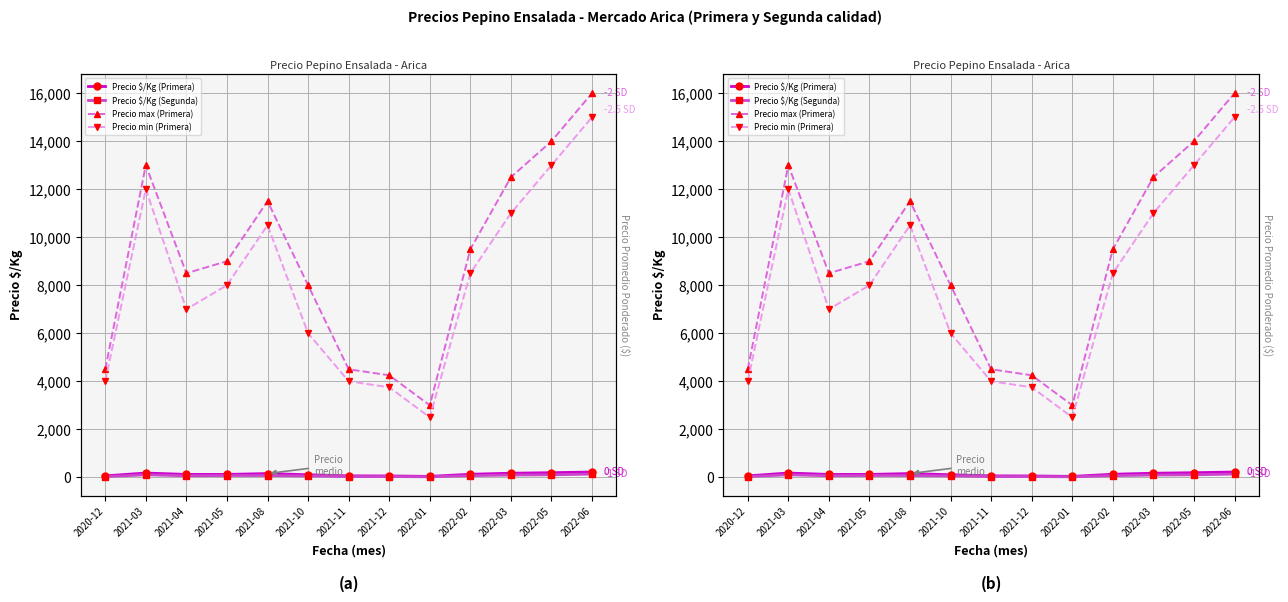

What position from the left is 2022-02?

10